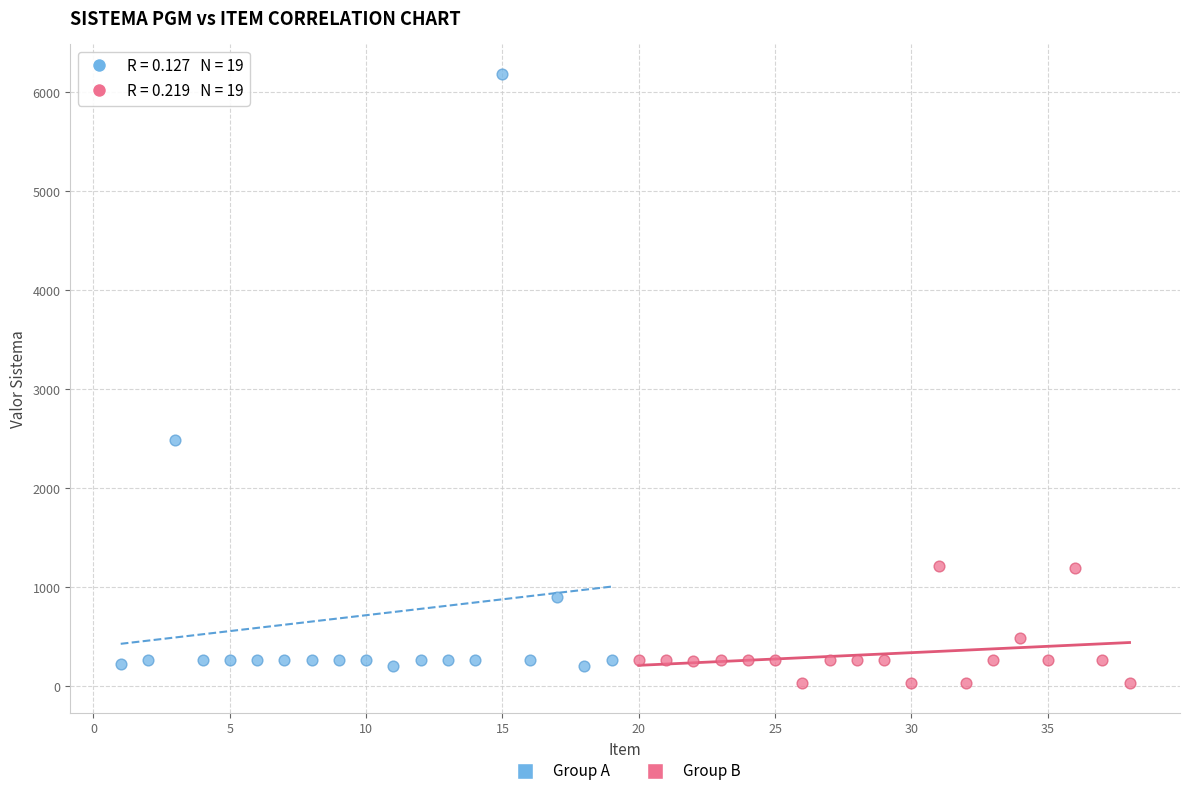

Which series reaches the maximum Y coordinate?

Group A